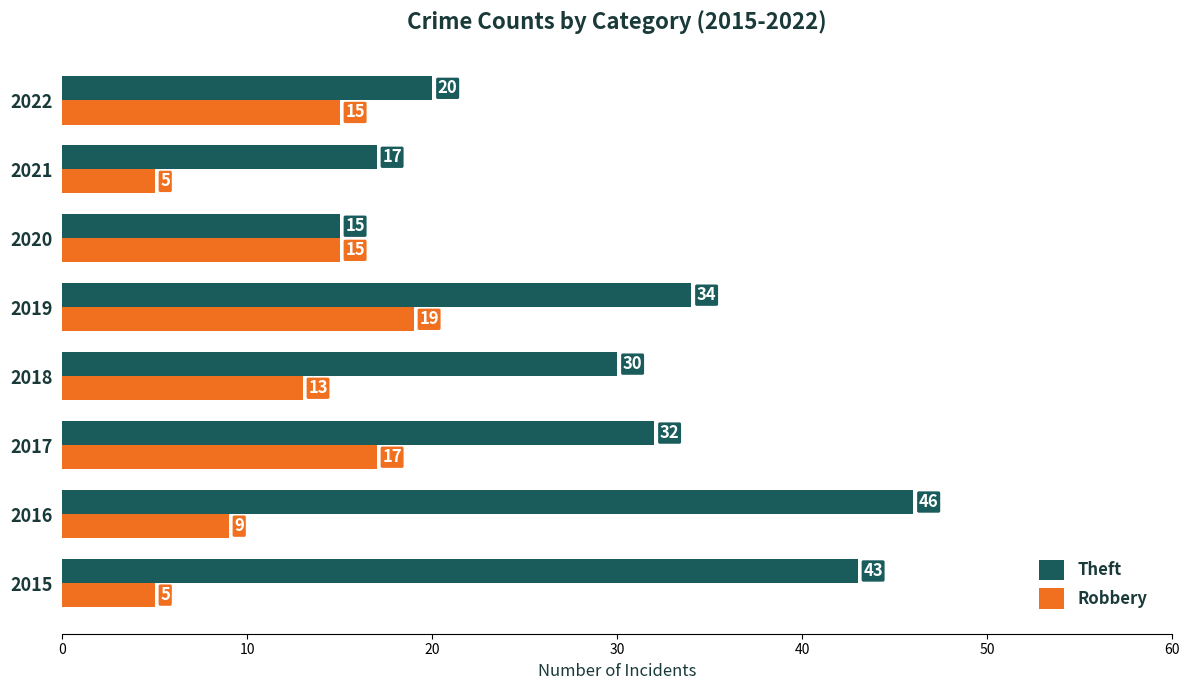

Count the number of categories in the chart.

8